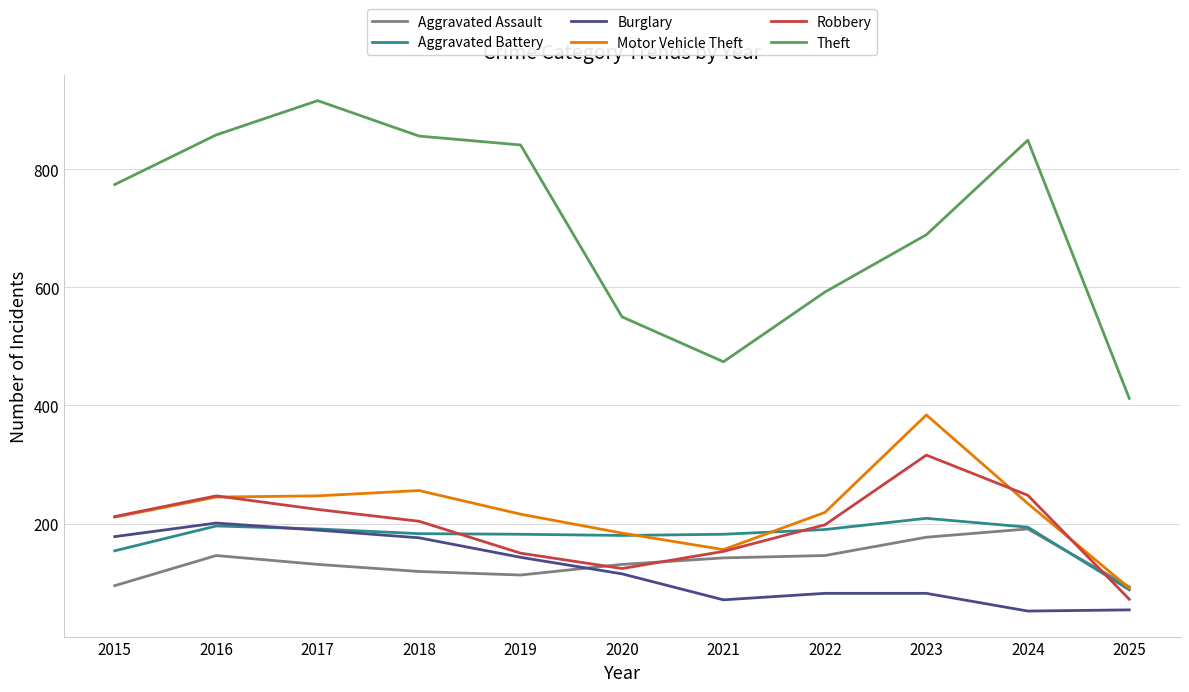

Which category has the highest value across all series?

2017